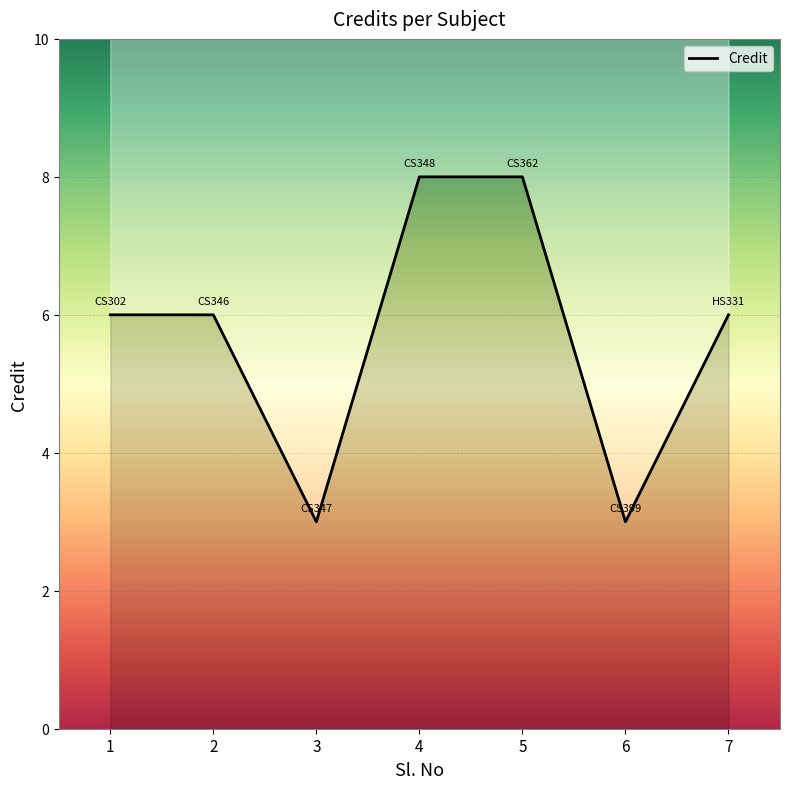

How many categories are shown in the chart?

7